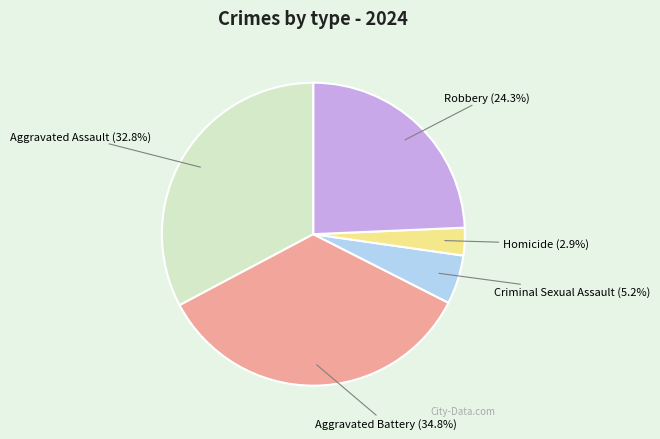

What is the smallest slice in the pie chart?

Homicide